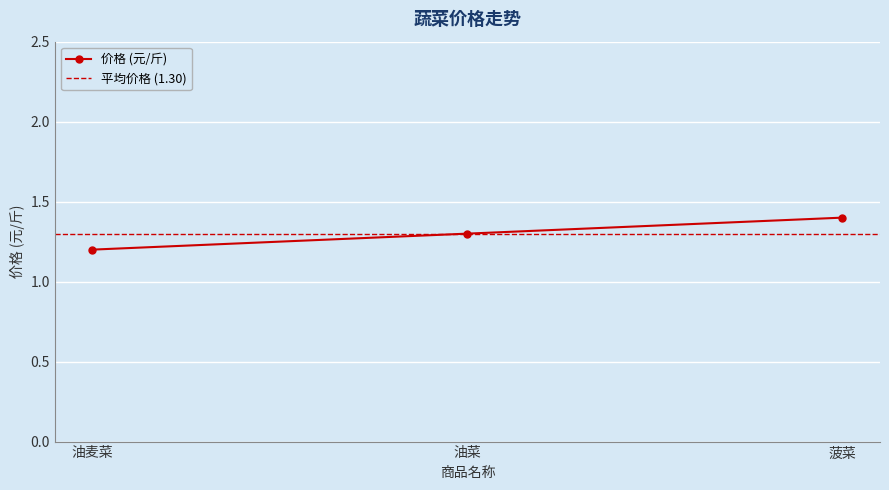

List the labels in order of value, largest first.

菠菜, 油菜, 油麦菜